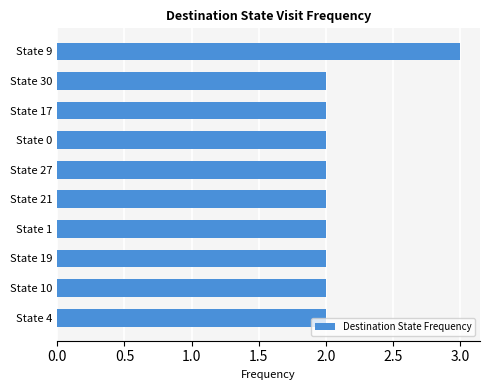

The chart shows a value of 1 at State 4. True or false?

False